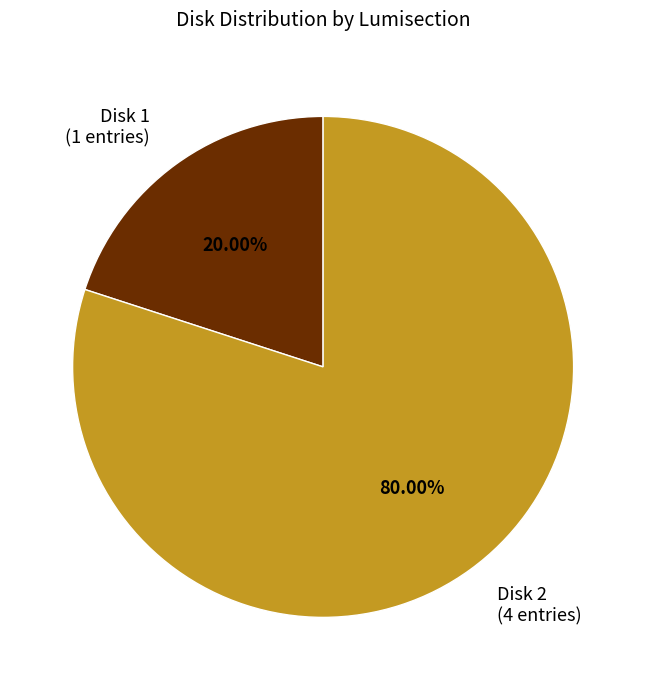

Is the sum of Disk 1 and Disk 2 greater than half?

Yes